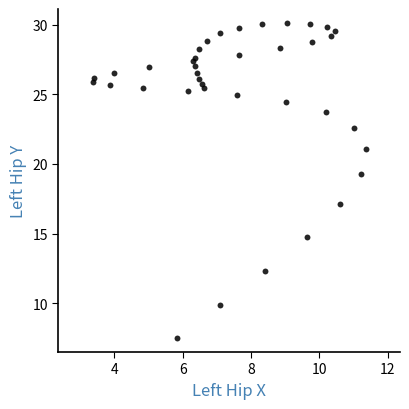

What Y value in the scatter plot is closest to 18?

17.1